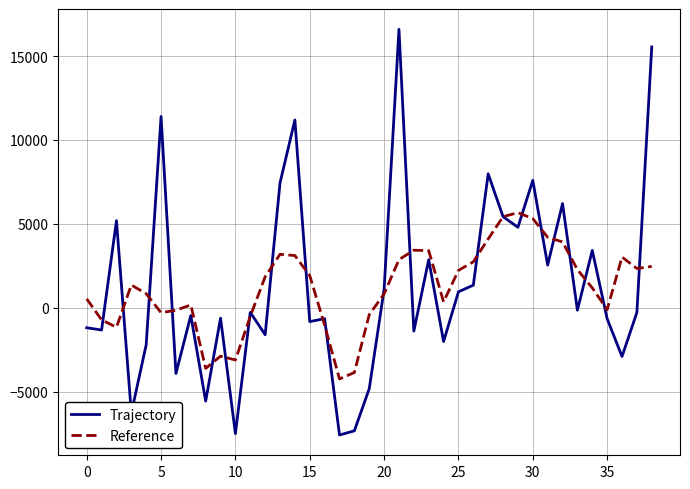

What is the maximum value for Trajectory?

16592.4